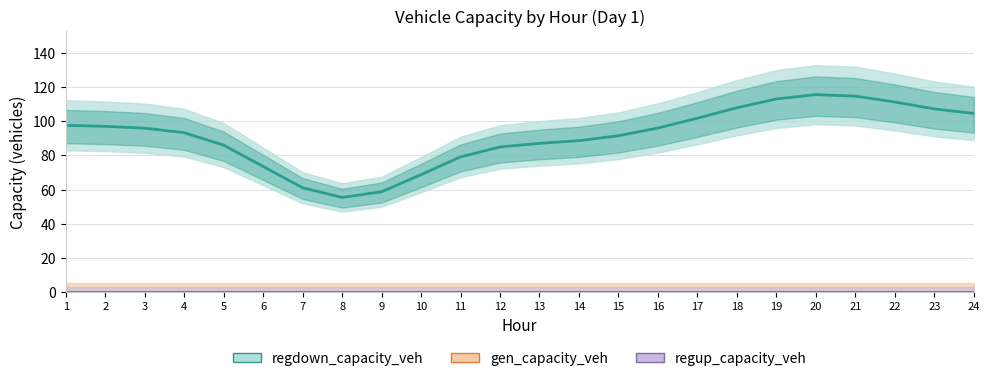

How many data points does each series have?

24